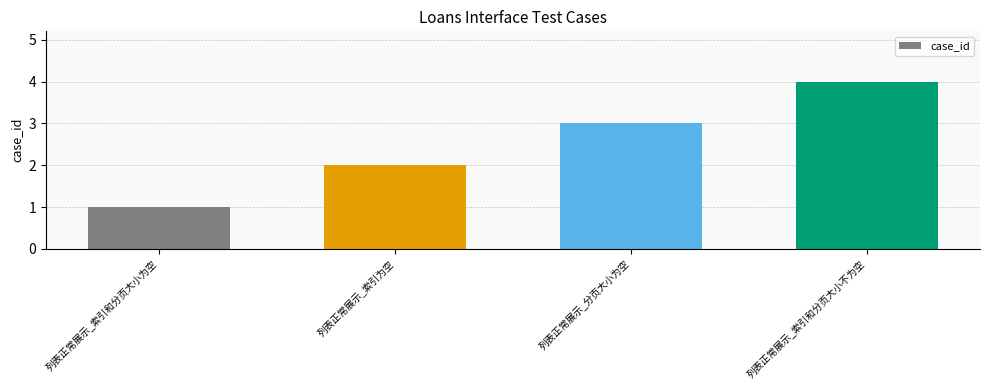

Rank the categories by value from lowest to highest.

列表正常展示_索引和分页大小为空, 列表正常展示_索引为空, 列表正常展示_分页大小为空, 列表正常展示_索引和分页大小不为空